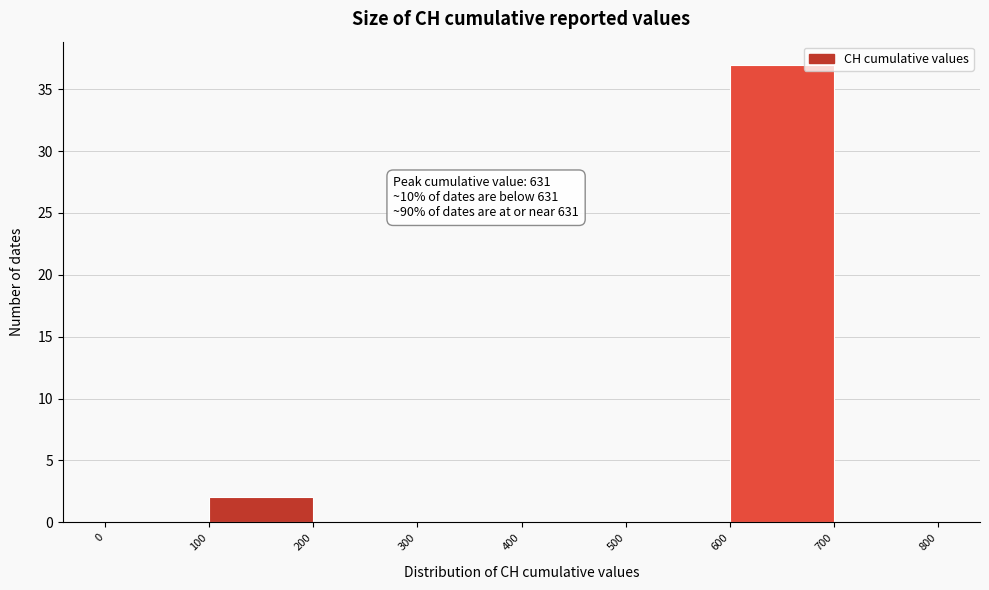

Which range on the x-axis has the tallest bar?

600 to 700